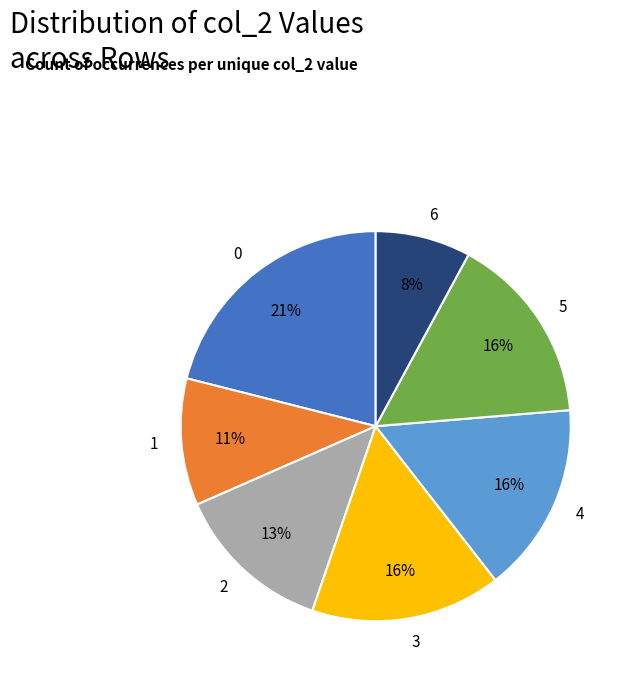

To the nearest percent, what is the average slice percentage?

14%